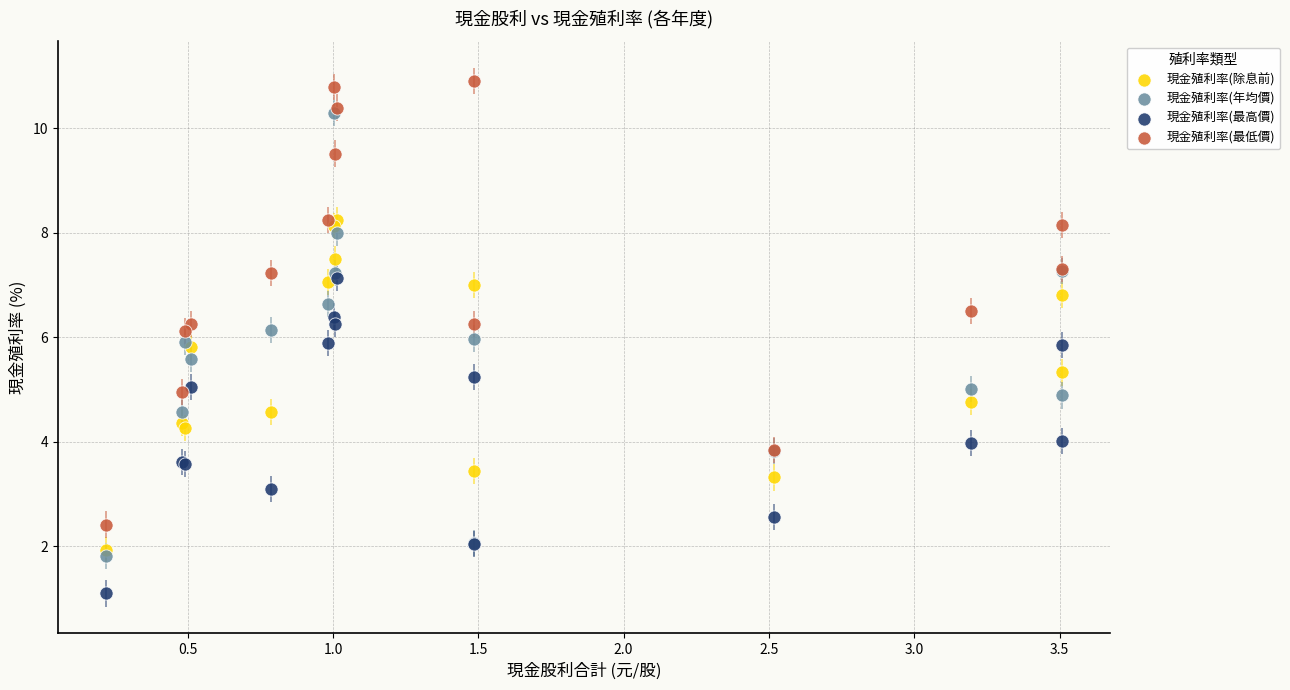

What are all the series names shown in the legend?

現金殖利率(除息前), 現金殖利率(年均價), 現金殖利率(最高價), 現金殖利率(最低價)